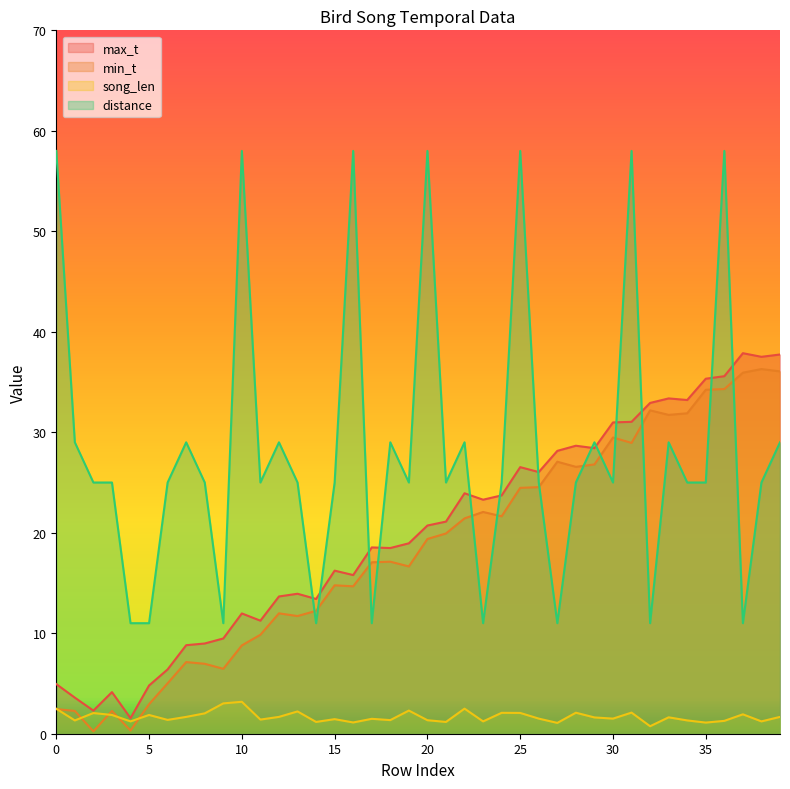

What is the difference between the song_len values at 6 and 37?

0.6